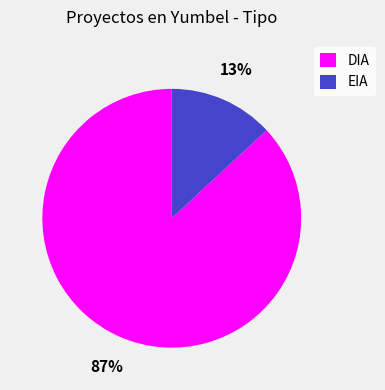

Which slice is the largest?

DIA